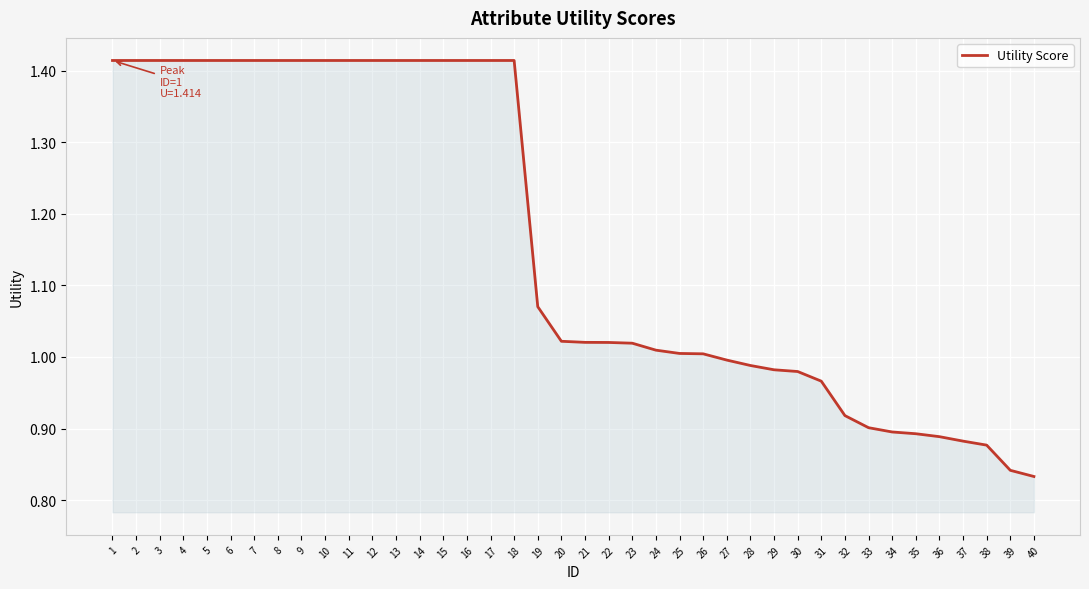

Where does the data first go above 1?

1